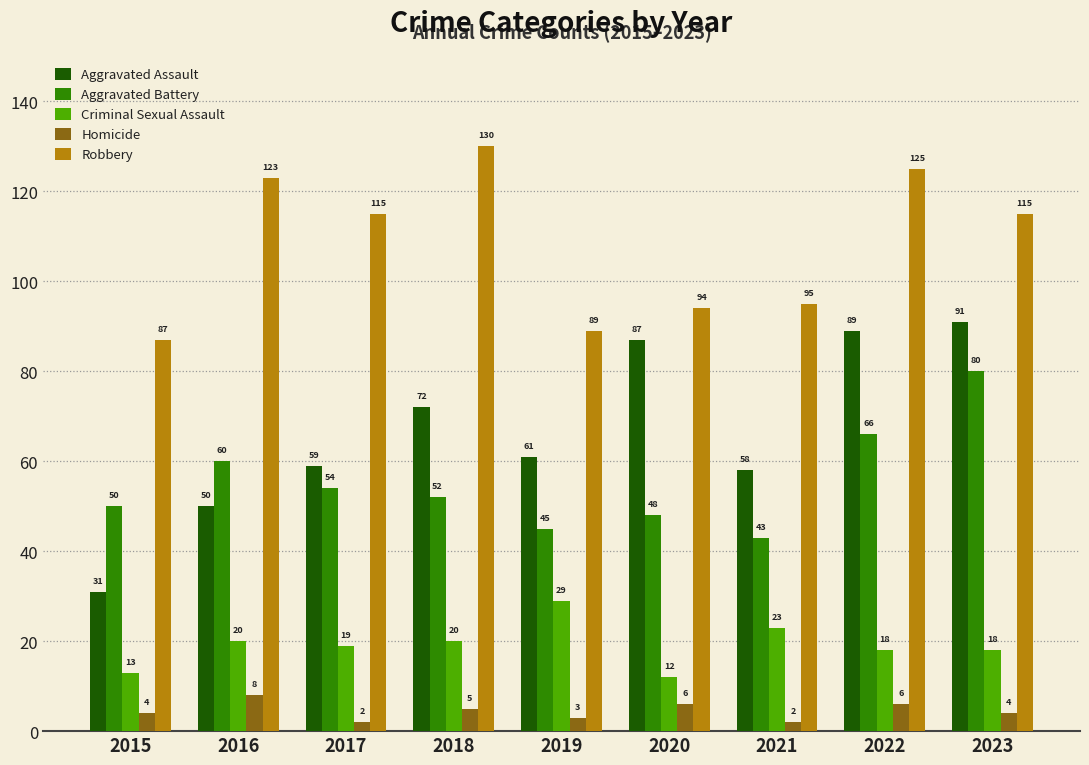

Is it true that Robbery equals 87 at 2015?

True